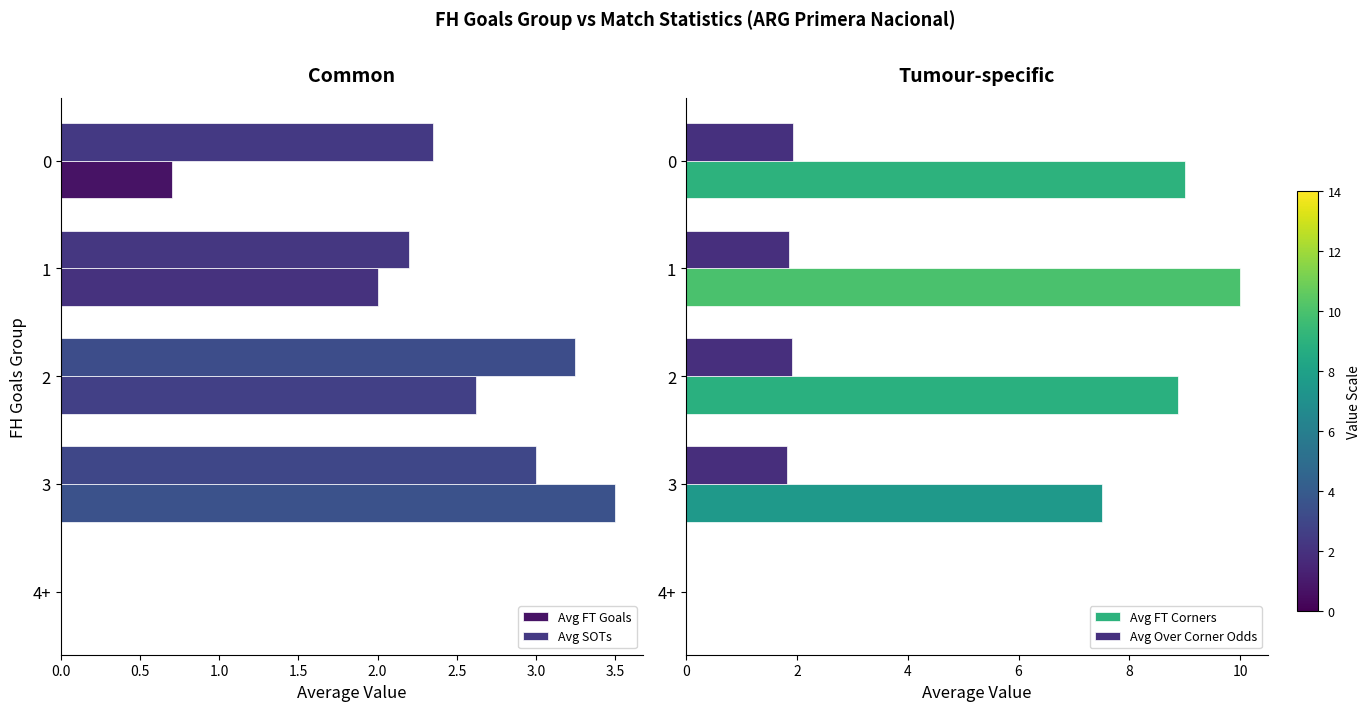

How many values in the Avg SOTs series exceed 2?

4